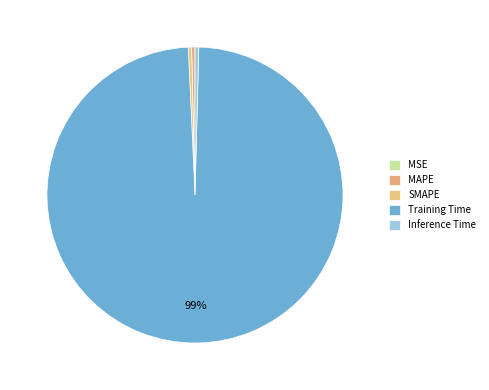

To the nearest percent, what is the average slice percentage?

20%